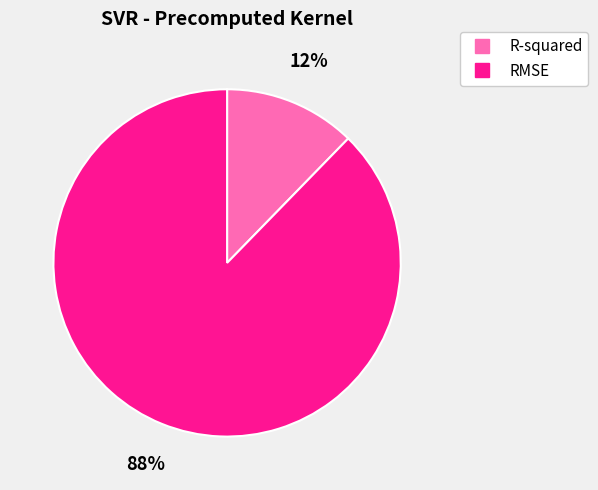

What is the largest slice in the pie chart?

RMSE